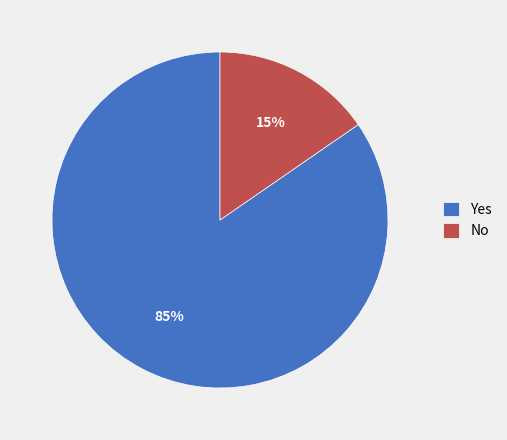

The No slice represents 15% of the pie. True or false?

True